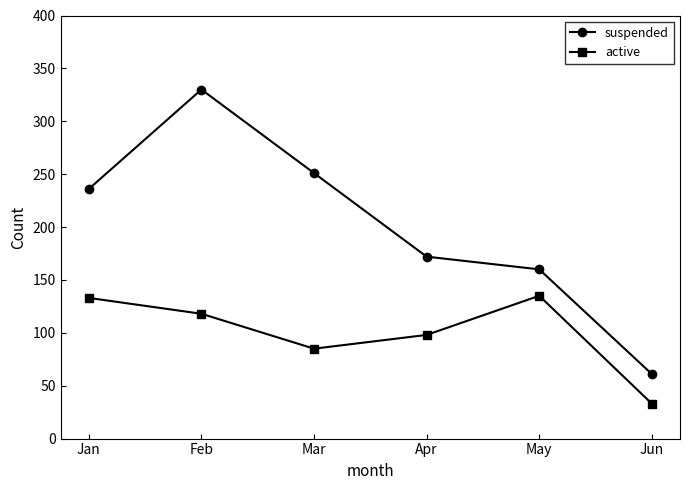

Is this an area chart (filled region under the line)?

No